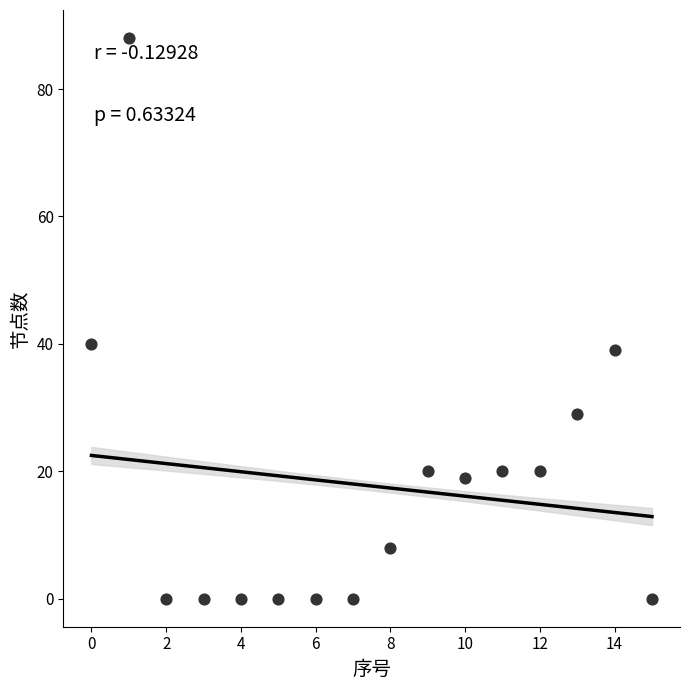

What is the range of Y values (max minus min)?

88